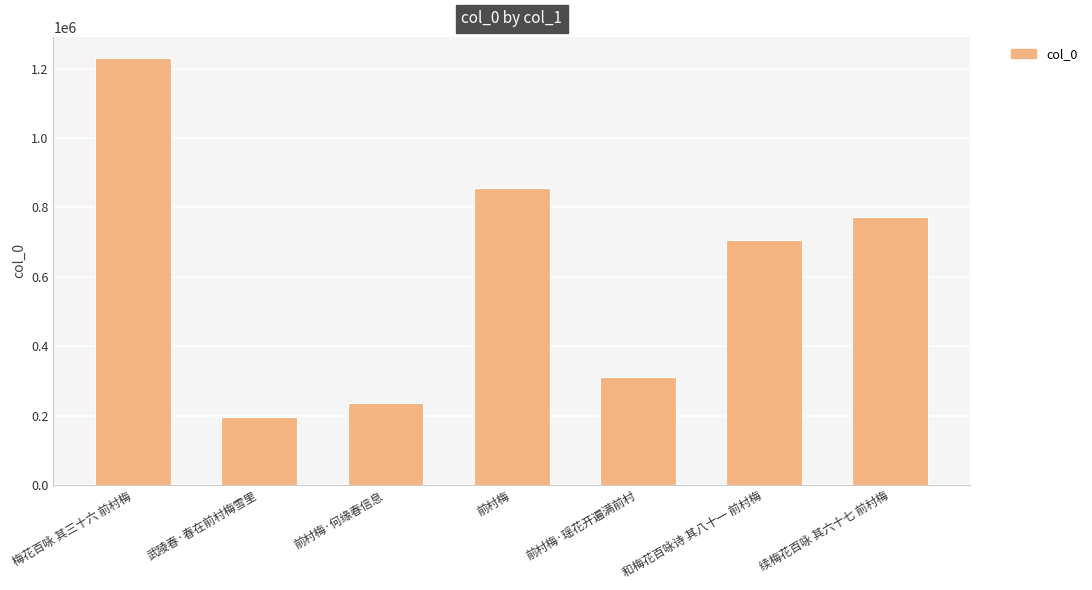

Where is the data nearest to the value 712433?

和梅花百咏诗 其八十一 前村梅